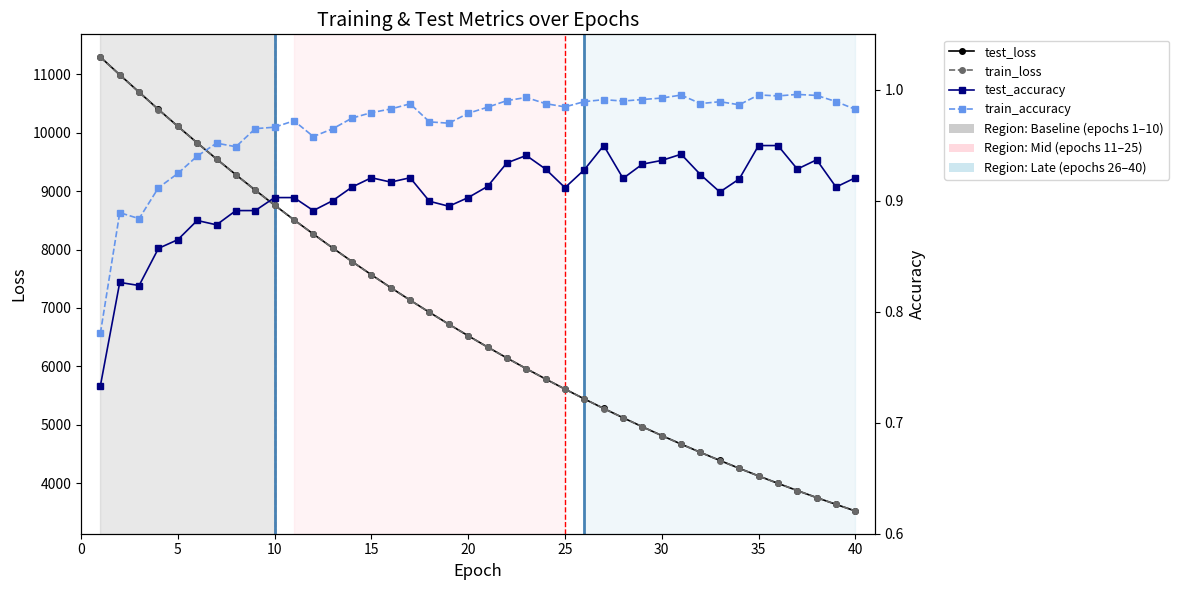

How many categories are shown in the chart?

40